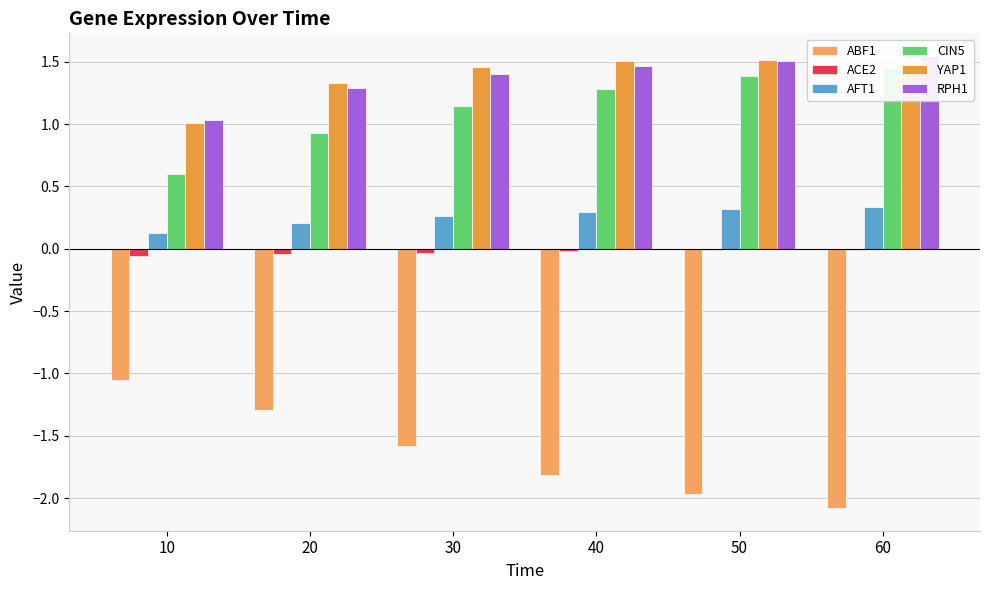

How many data points does each series have?

6